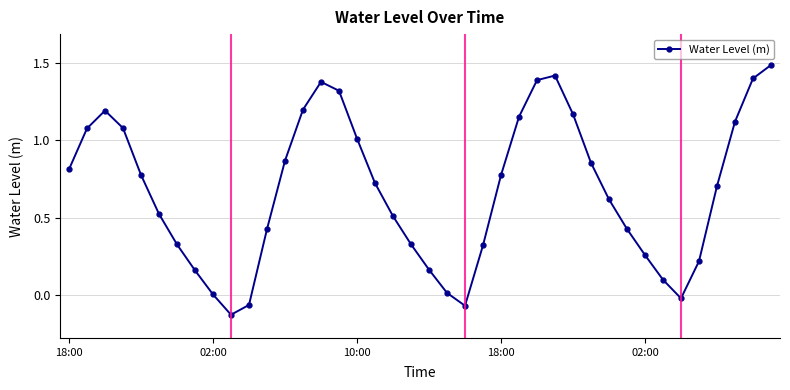

What is the sum of all values?

27.0